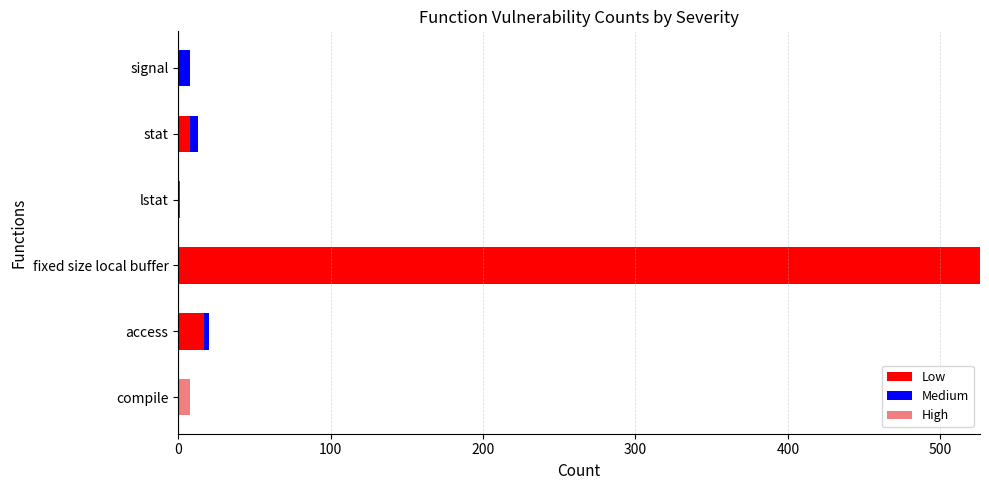

What is the maximum value for Low?

526